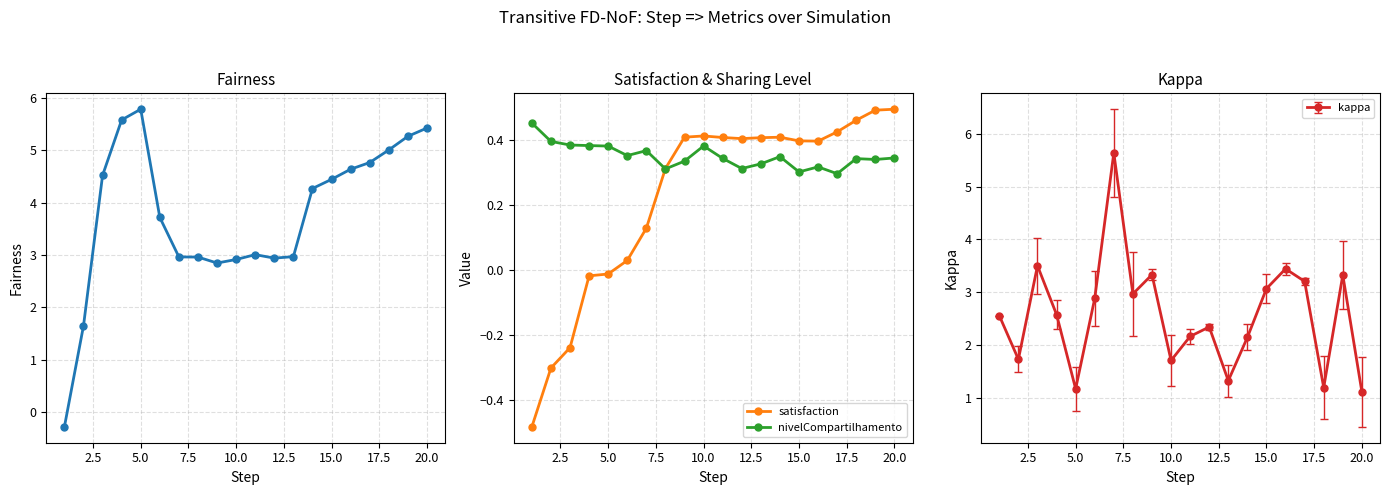

True or false: nivelCompartilhamento has more than 2 points higher than both neighbors.

True